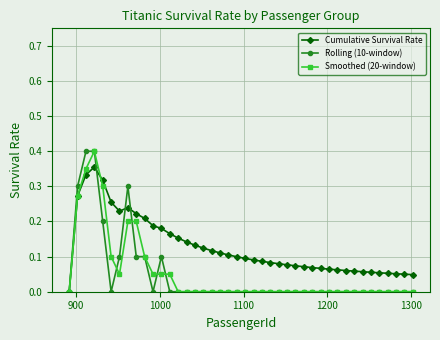

How many distinct data groups are displayed?

3